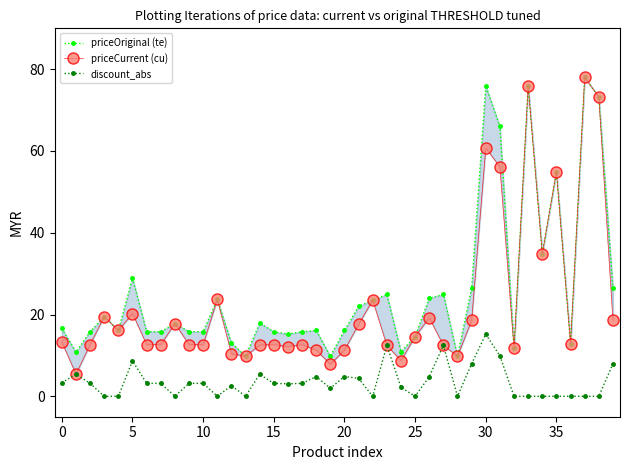

List the series in order of their peak value, highest first.

priceOriginal (te), priceCurrent (cu), discount_abs